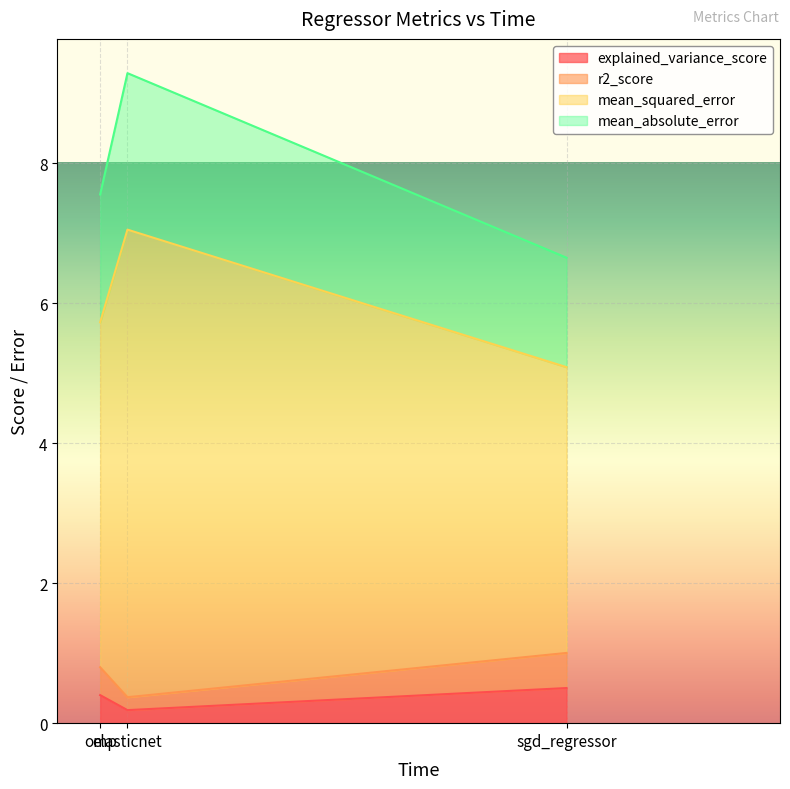

Between sgd_regressor and elasticnet, which series saw the biggest shift?

mean_squared_error